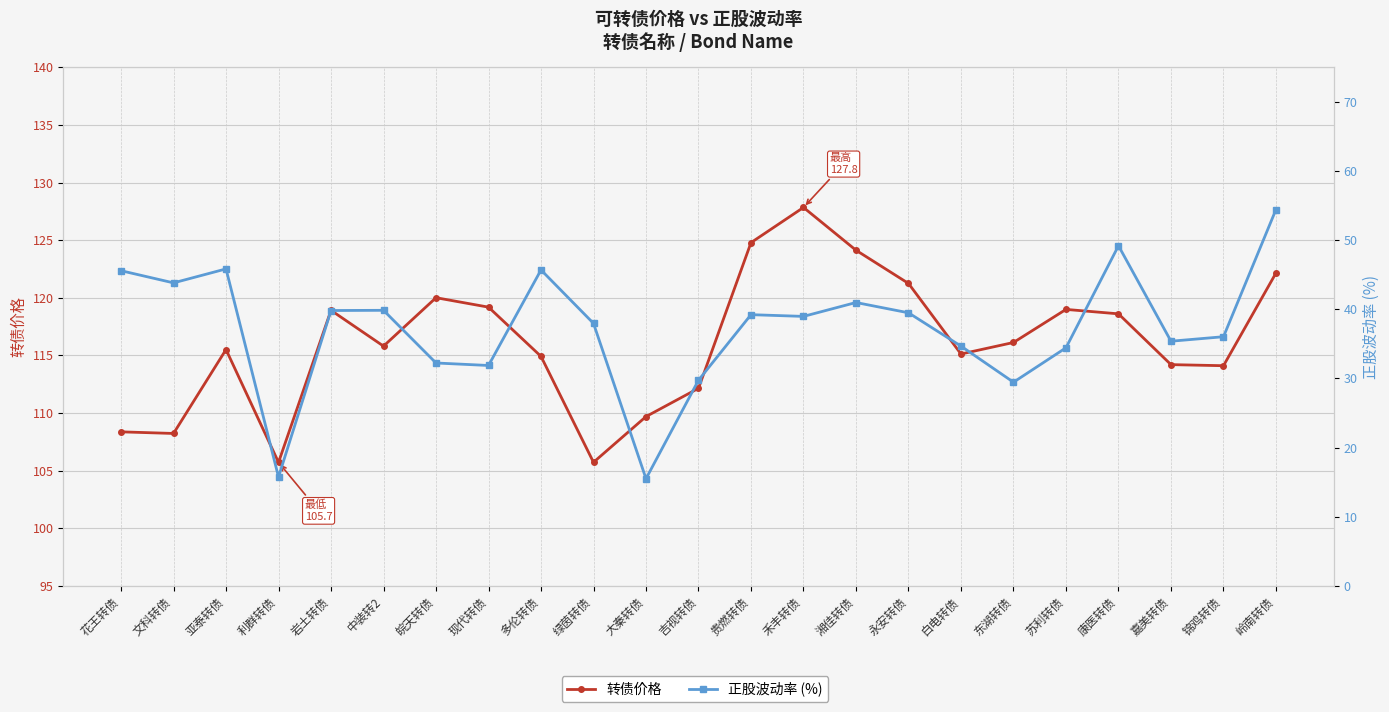

True or false: 正股波动率 (%) and 转债价格 intersect in this chart.

False